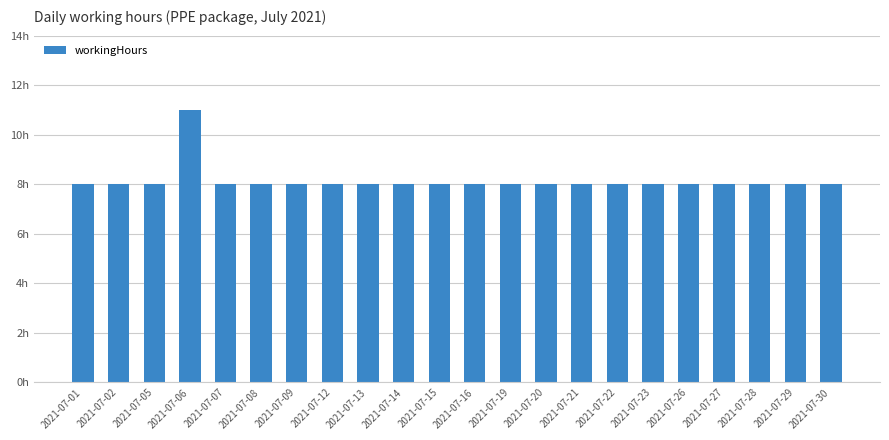

At which category does the chart reach its minimum across all series?

2021-07-01